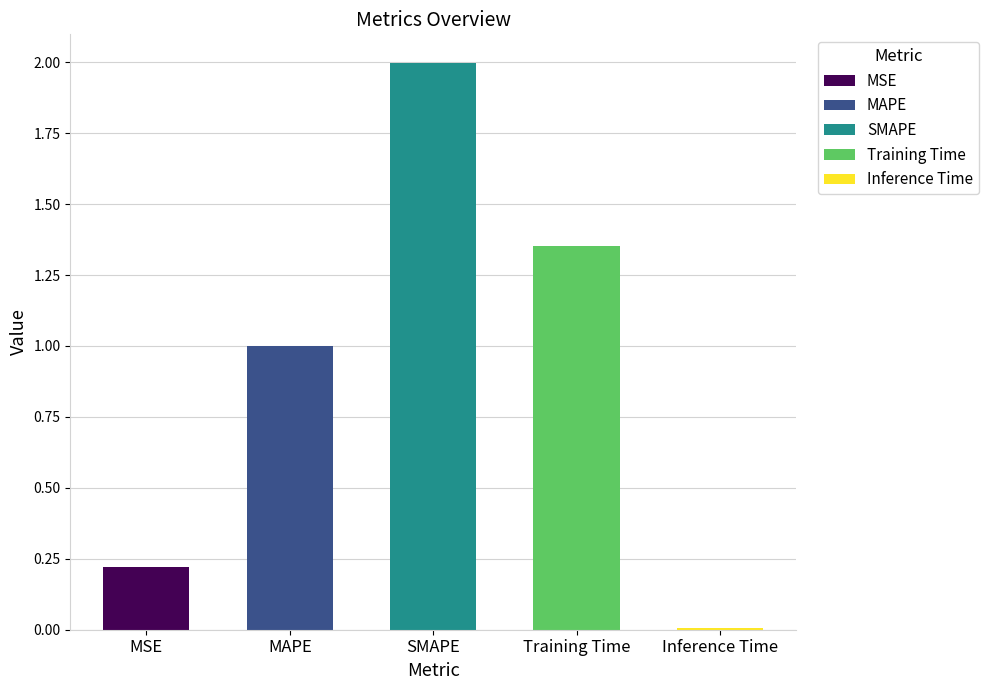

What is the label of the 5th bar from the left?

Inference Time